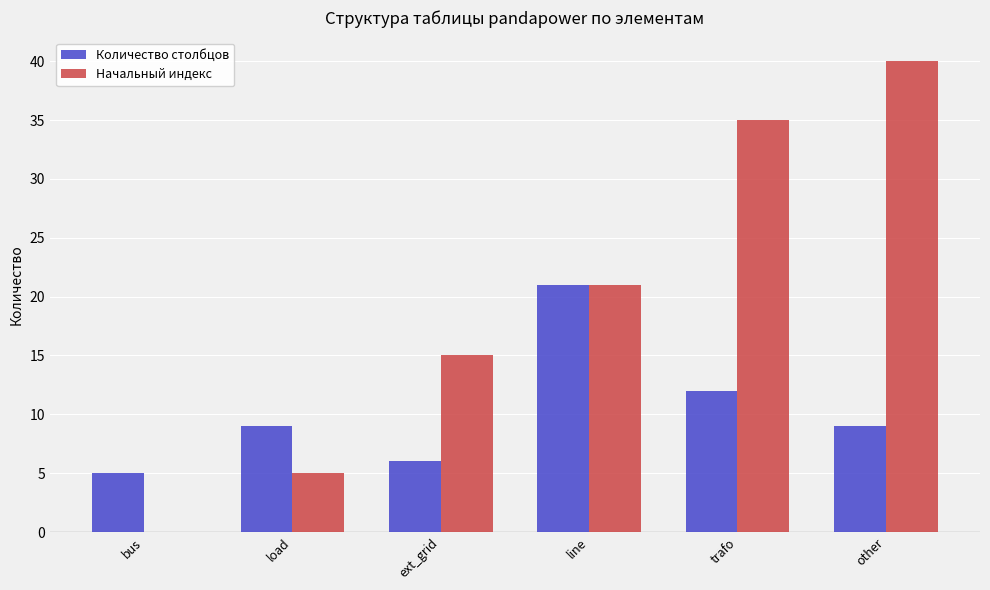

What is the maximum value shown in the chart?

40